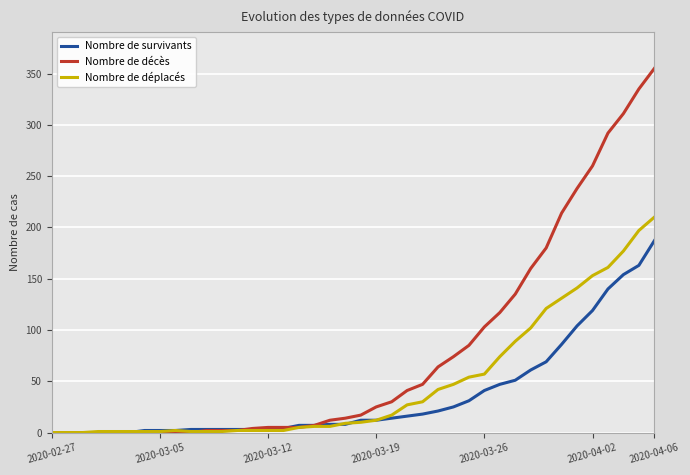

What is the difference between the second highest and second lowest values in the Nombre de survivants series?

163